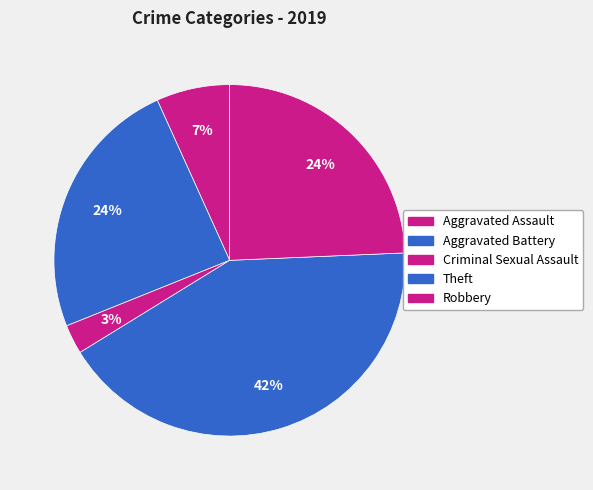

What is the smallest slice in the pie chart?

Criminal Sexual Assault